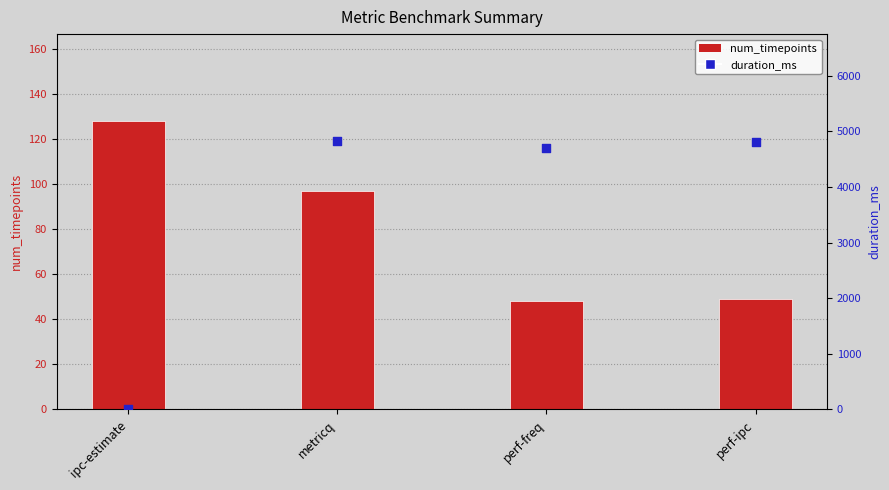

Is the value of num_timepoints at ipc-estimate greater than the value of duration_ms at metricq?

No